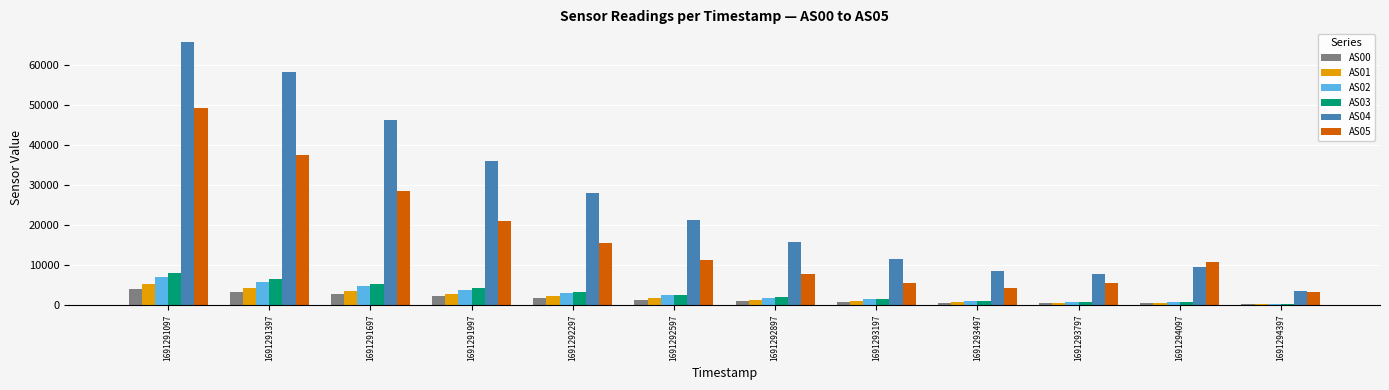

What is the highest value of the AS05 series?

49267